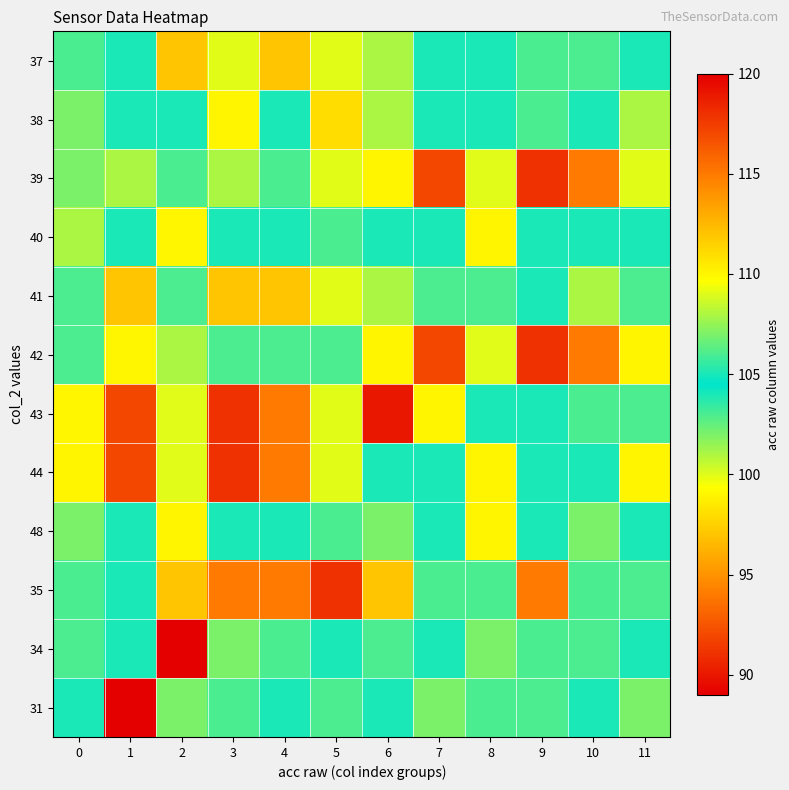

Reading right to left, extract all data points from this chart.

37: 11=105	10=106	9=103	8=104	7=104	6=101	5=100	4=97	3=100	2=97	1=105	0=103
38: 11=108	10=105	9=103	8=104	7=104	6=101	5=98	4=104	3=99	2=104	1=105	0=102
39: 11=100	10=94	9=91	8=109	7=117	6=99	5=100	4=103	3=101	2=103	1=101	0=102
40: 11=104	10=104	9=104	8=99	7=104	6=104	5=103	4=104	3=104	2=110	1=105	0=108
41: 11=106	10=108	9=105	8=106	7=106	6=101	5=100	4=97	3=97	2=106	1=97	0=106
42: 11=99	10=94	9=91	8=109	7=117	6=99	5=106	4=106	3=106	2=108	1=110	0=106
43: 11=106	10=103	9=104	8=104	7=99	6=119	5=100	4=94	3=91	2=109	1=117	0=110
44: 11=99	10=104	9=104	8=99	7=104	6=104	5=100	4=94	3=91	2=109	1=117	0=99
48: 11=104	10=102	9=104	8=99	7=104	6=102	5=103	4=104	3=104	2=99	1=104	0=102
35: 11=106	10=103	9=94	8=103	7=103	6=97	5=91	4=94	3=94	2=97	1=105	0=103
34: 11=105	10=106	9=103	8=102	7=105	6=106	5=105	4=103	3=102	2=89	1=105	0=106
31: 11=102	10=105	9=106	8=103	7=102	6=105	5=106	4=105	3=103	2=102	1=89	0=105